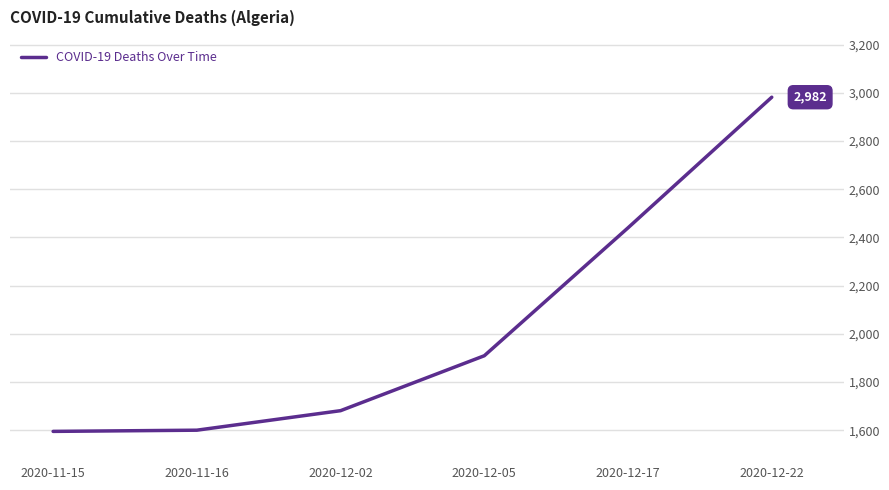

Is this an area chart (filled region under the line)?

No